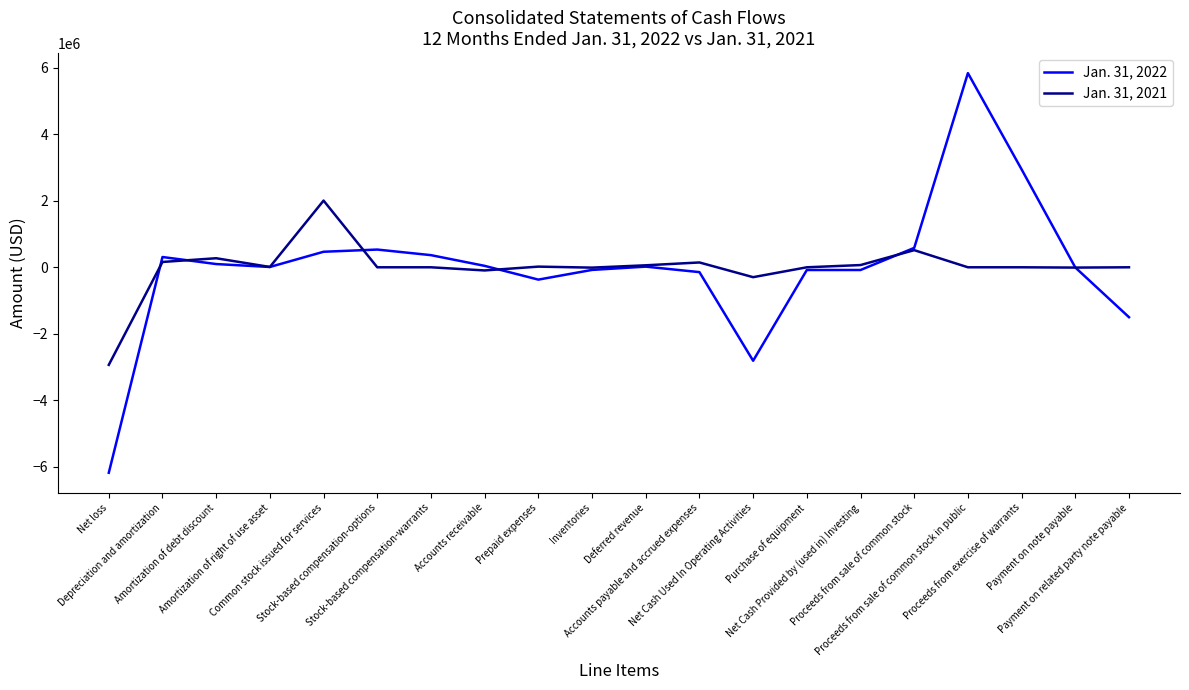

Rank the series by their average value, from highest to lowest.

Jan. 31, 2022, Jan. 31, 2021